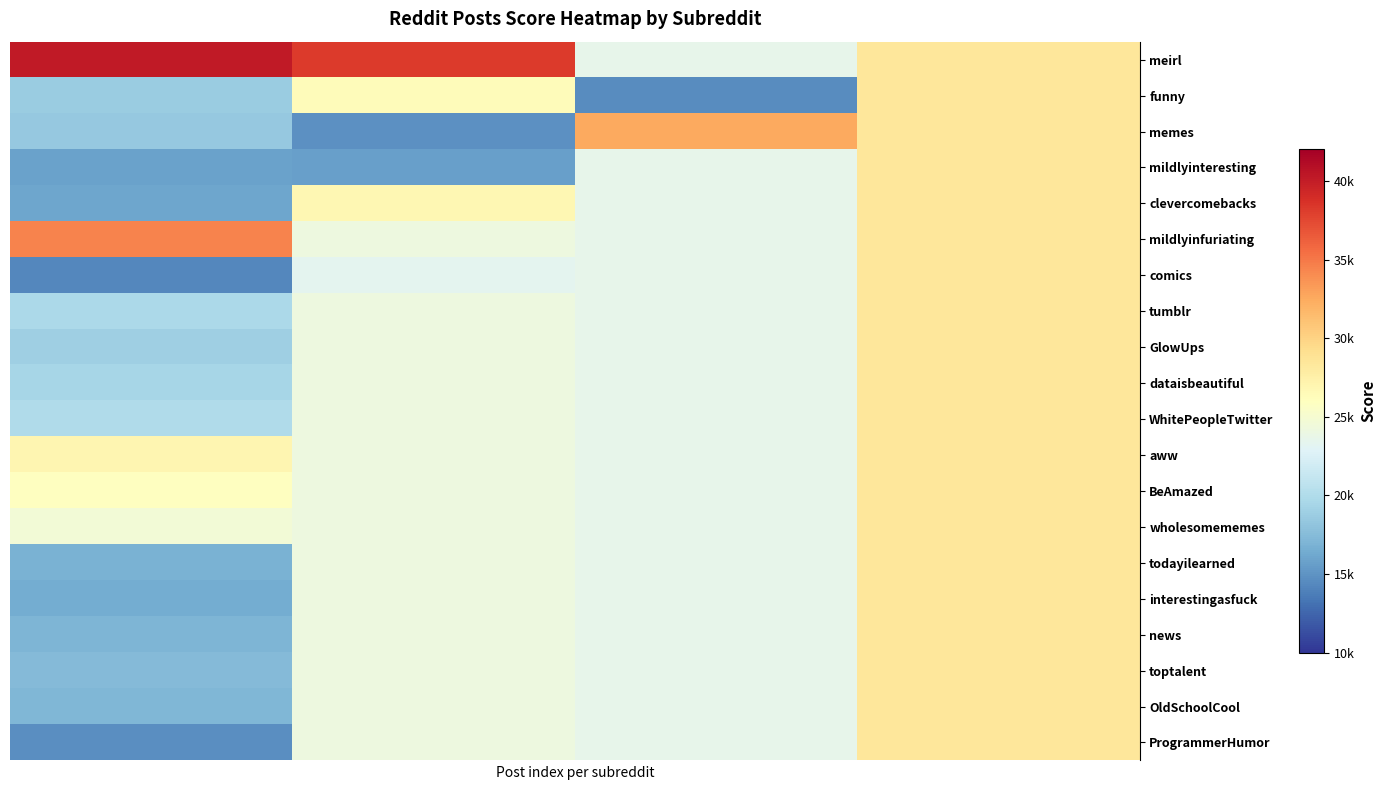

How many data points does each series have?

4